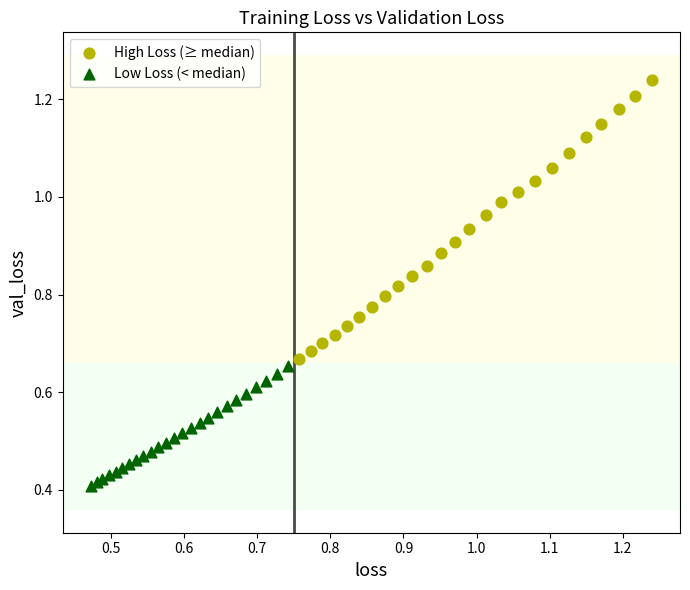

Which series contains the lowest Y value?

Low Loss (< median)